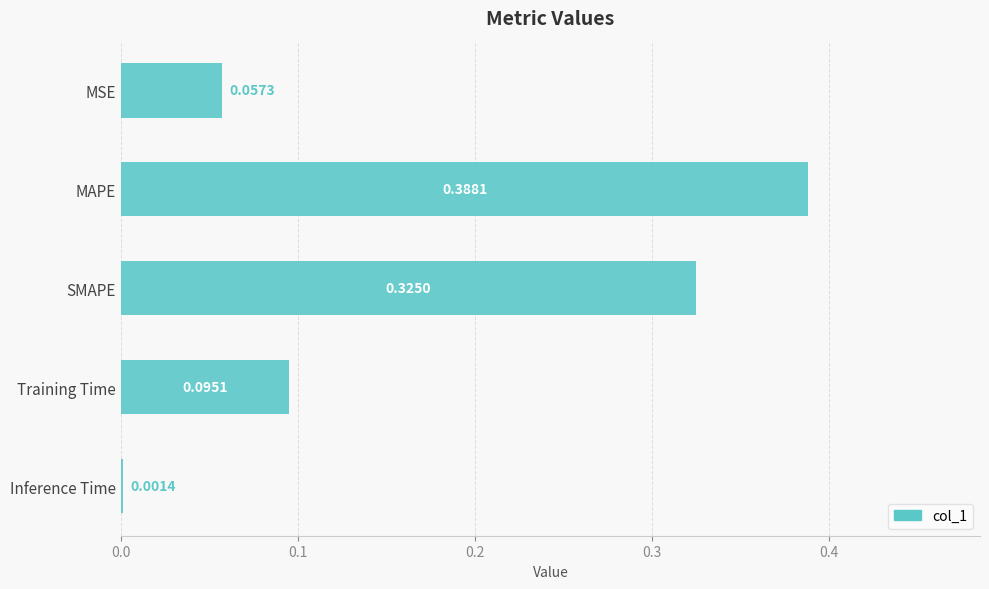

Between Inference Time and MAPE, which is larger?

MAPE